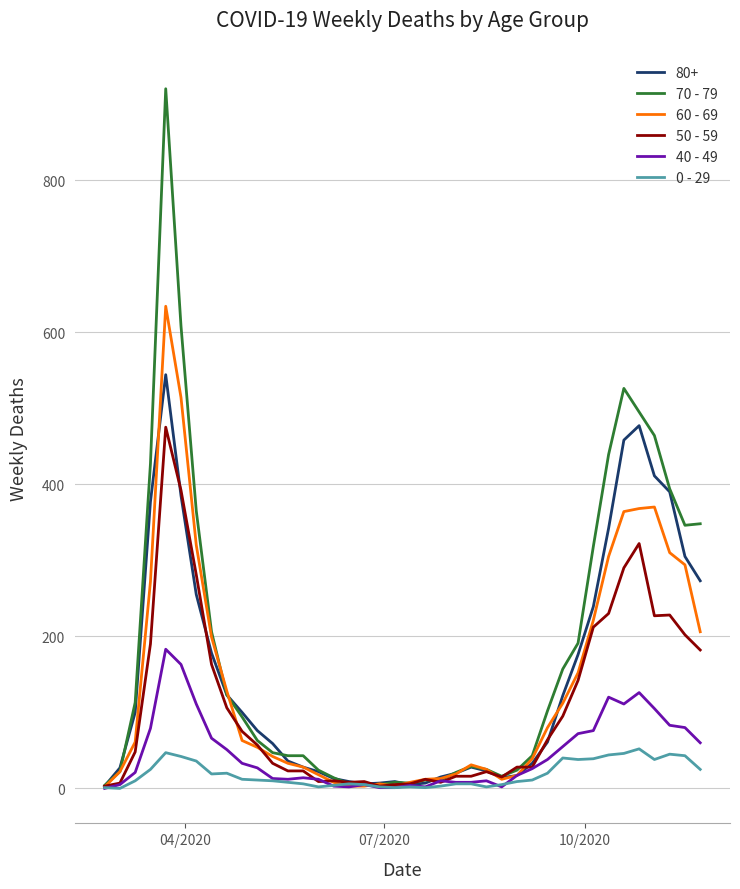

Rank the series by their maximum value, from lowest to highest.

0 - 29, 40 - 49, 50 - 59, 80+, 60 - 69, 70 - 79